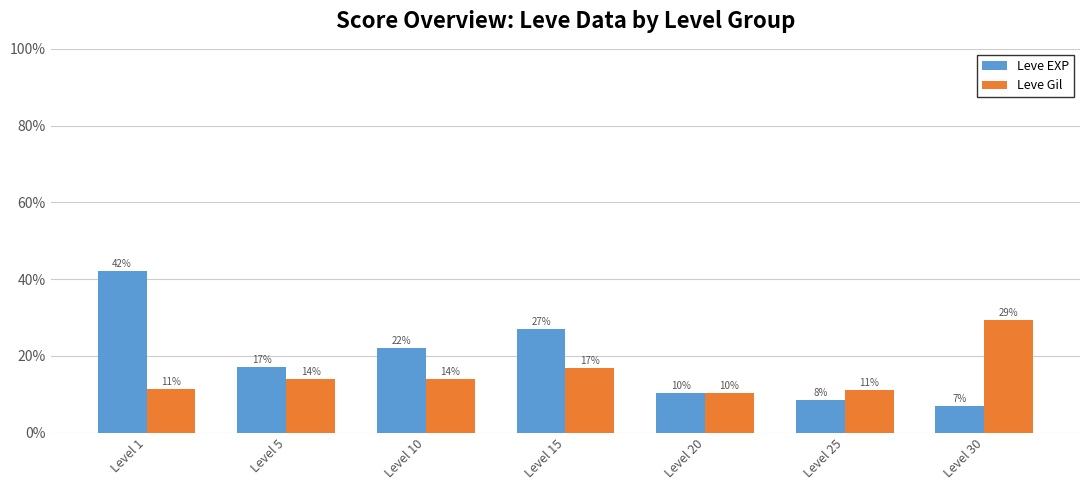

Which series has the largest total across all categories?

Leve EXP